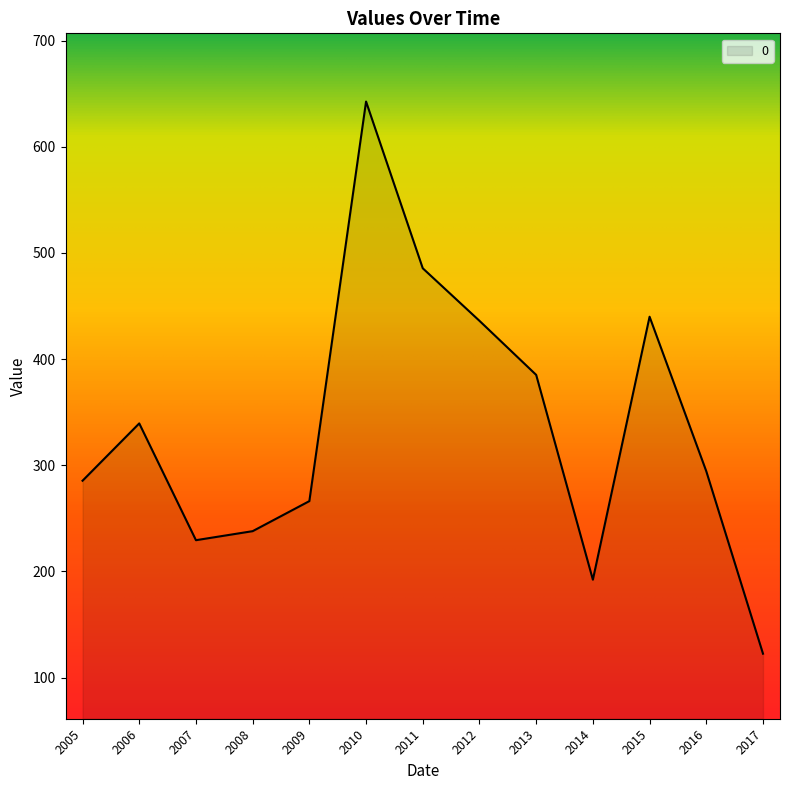

At which category does the chart reach its minimum across all series?

2017